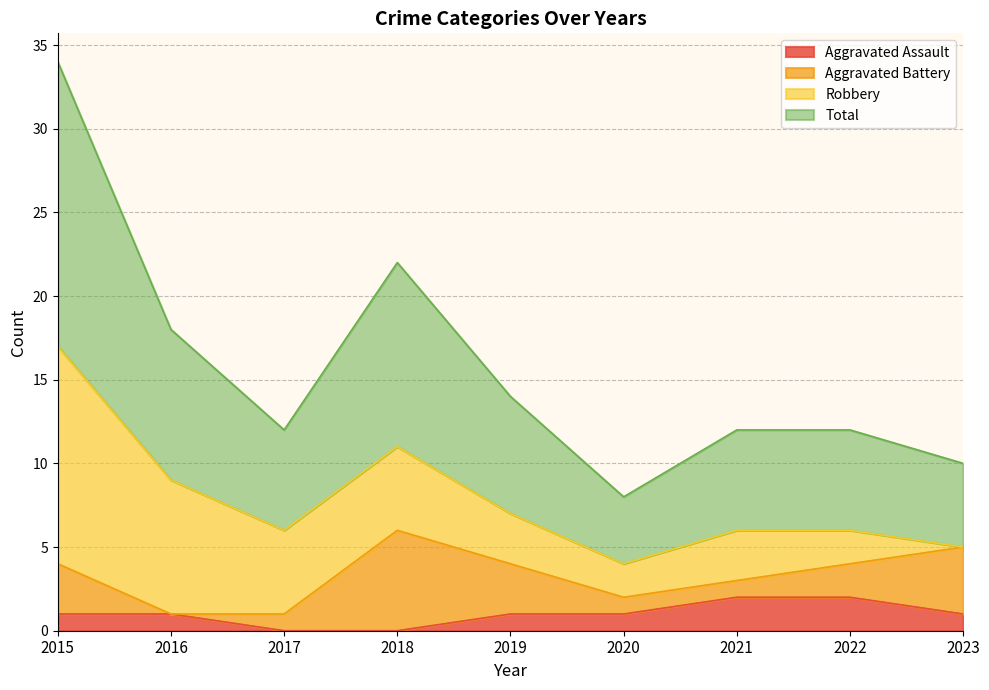

Which series has the largest range (max minus min)?

Total